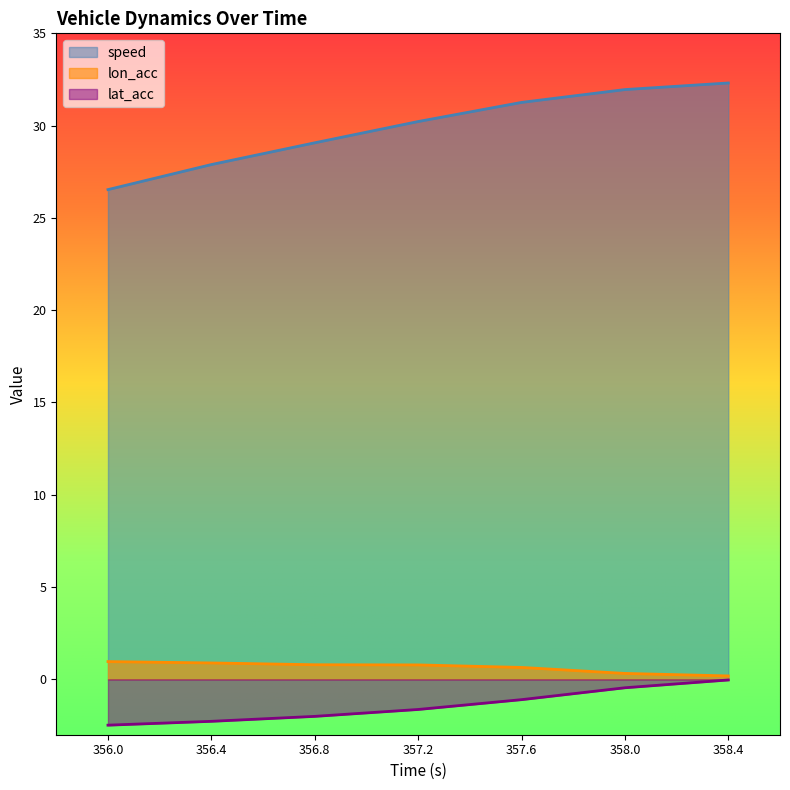

How many lines are shown in the chart?

3